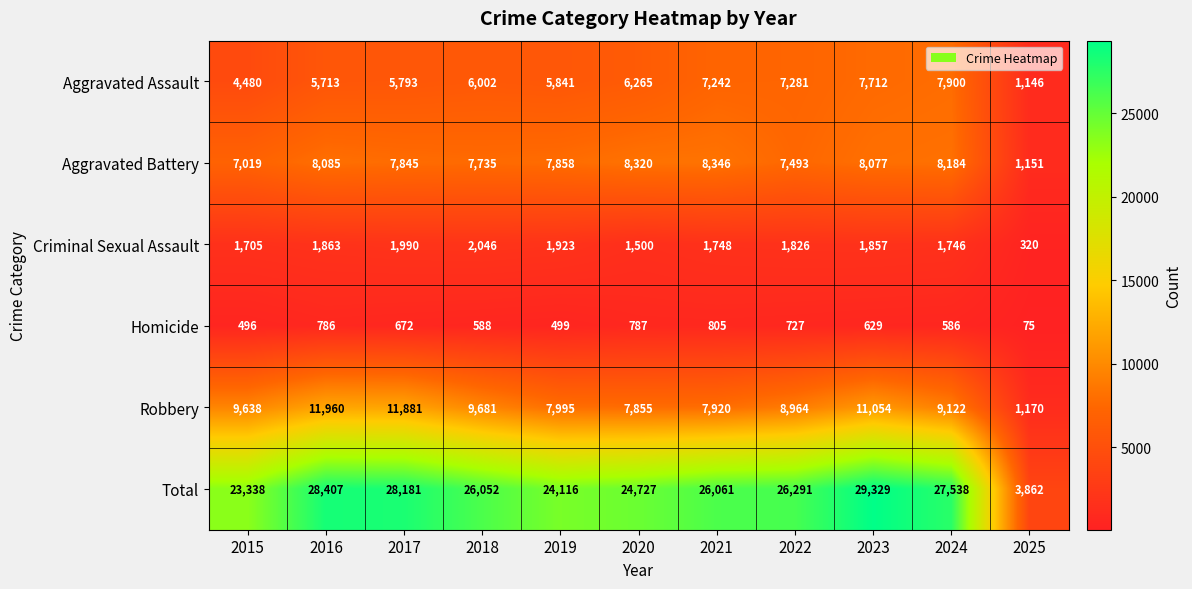

How many series are shown in this chart?

6